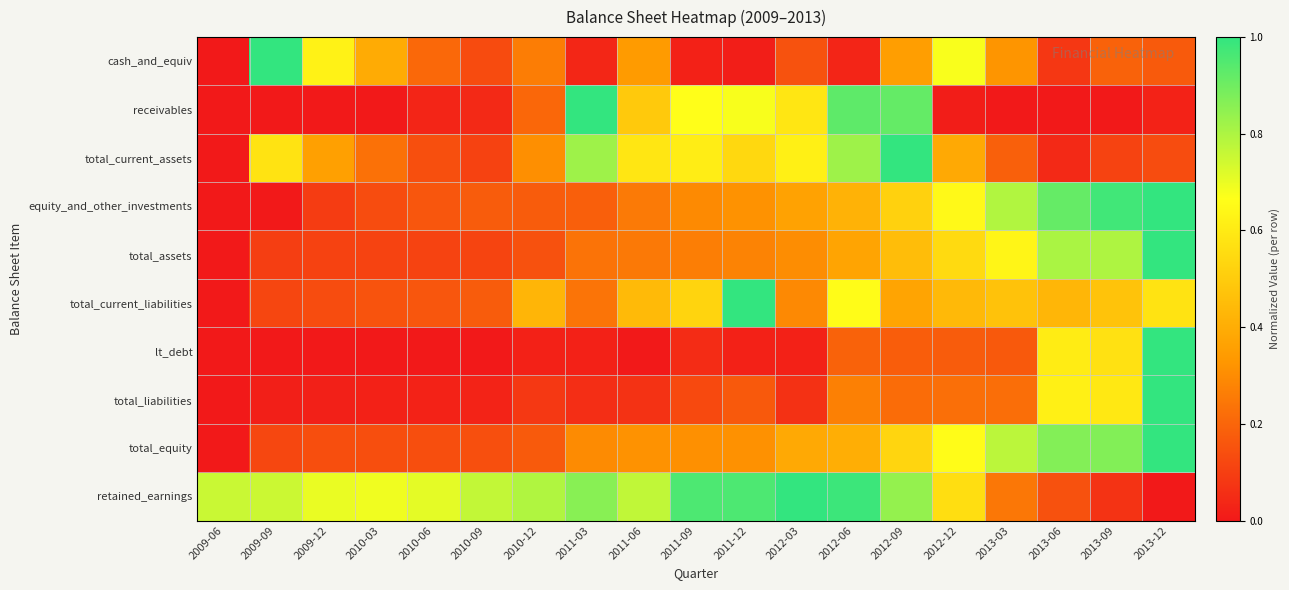

Which label corresponds to the largest value in the chart?

2009-09